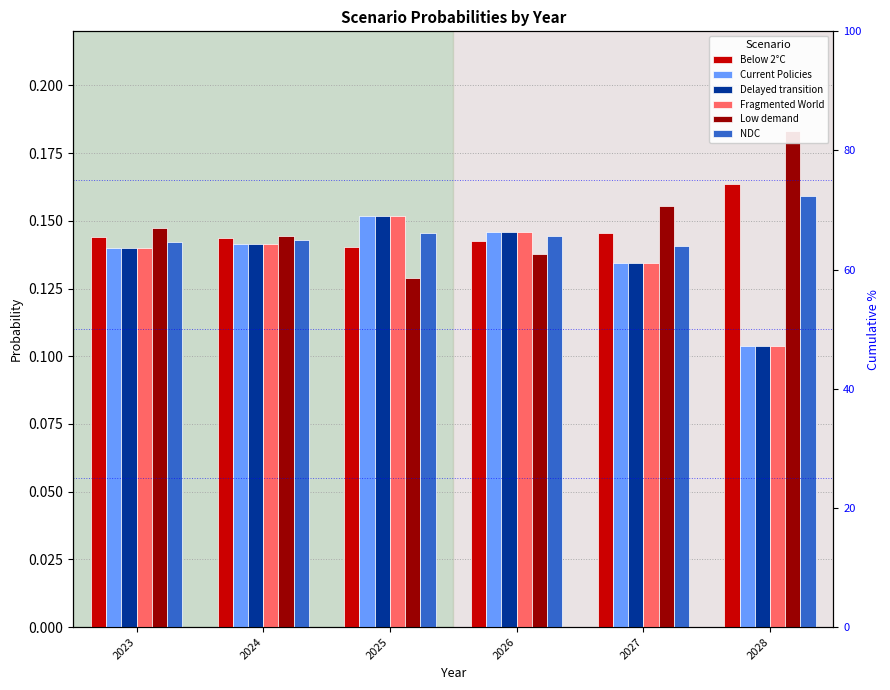

Does the chart contain any negative values?

No